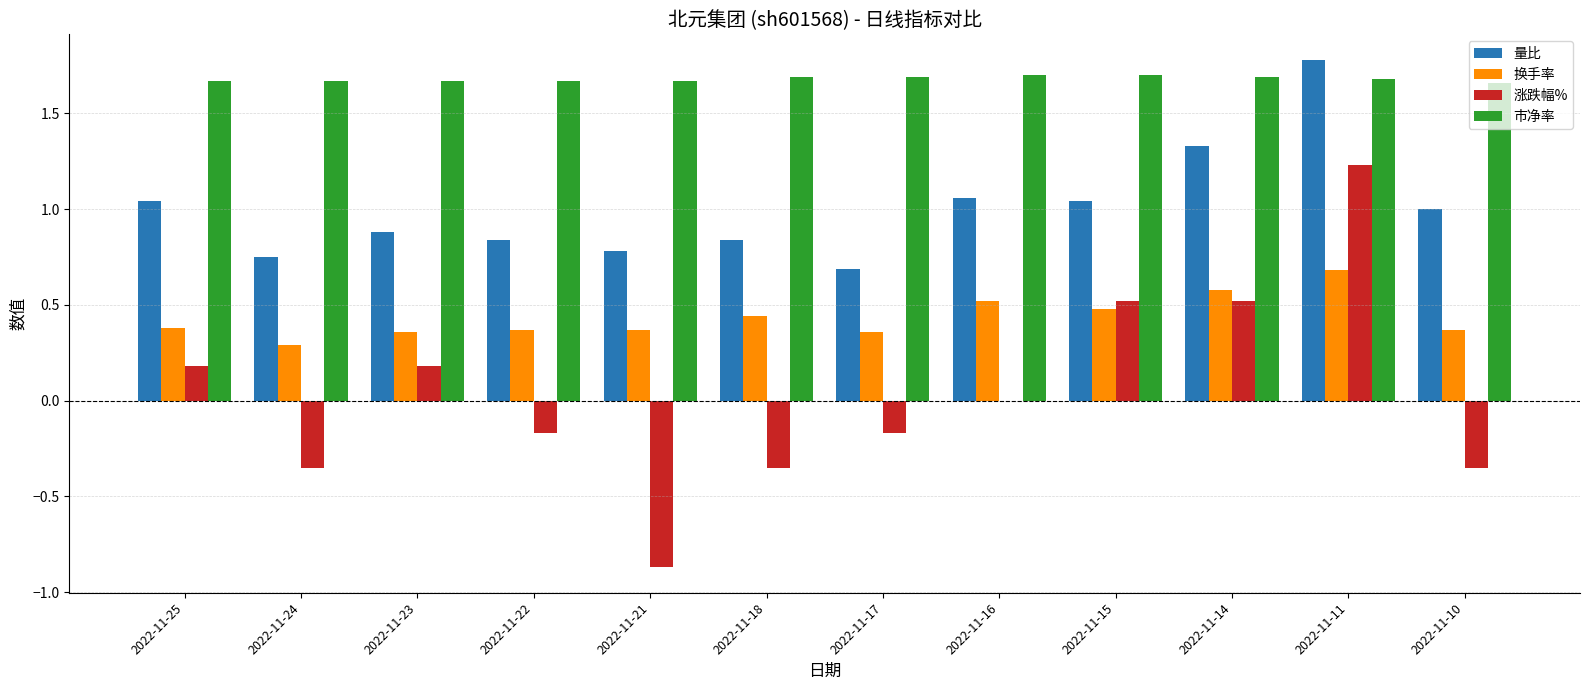

How many 市净率 values are between 1 and 2?

12